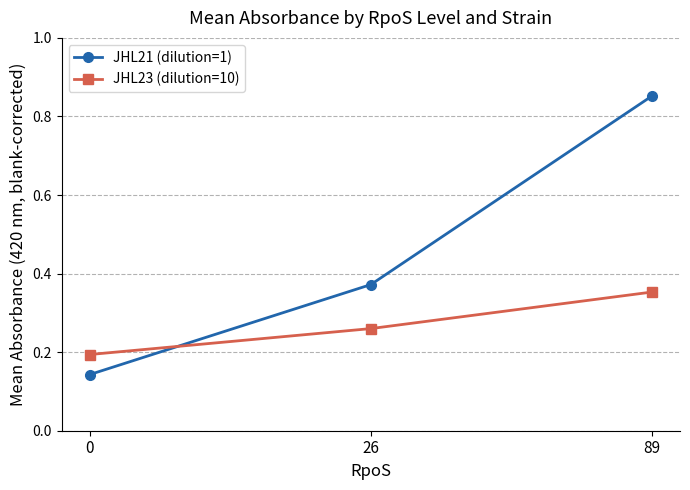

What is the difference between the second highest and minimum values in the JHL21 (dilution=1) series?

0.2